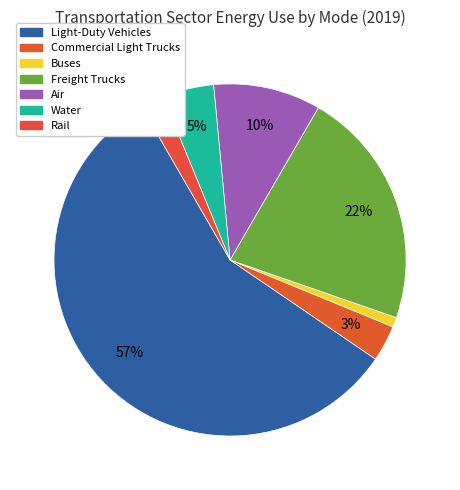

What percentage do Water and Rail together represent?

6.8%